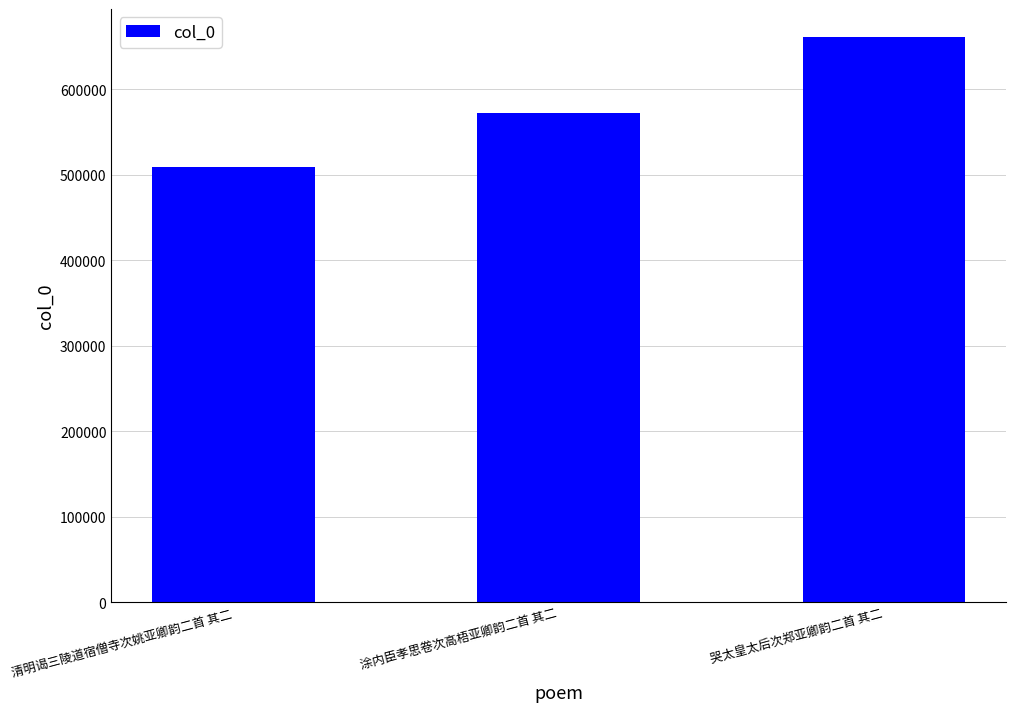

Does the chart contain stacked bars?

No